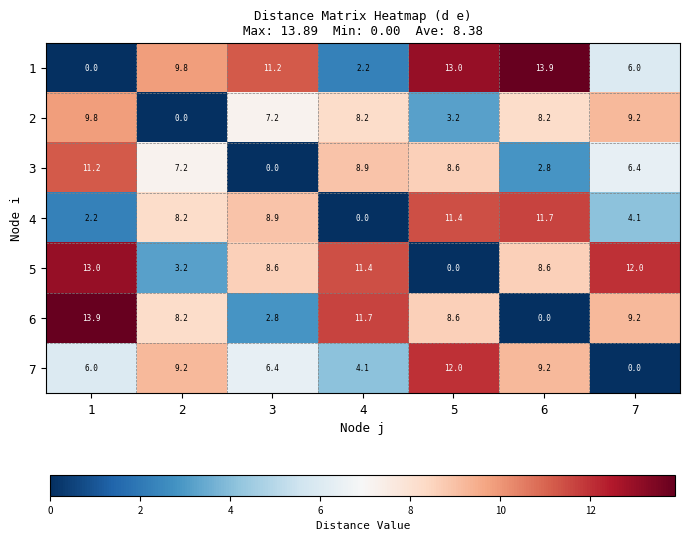

At which category is the sum across all series the highest?

5